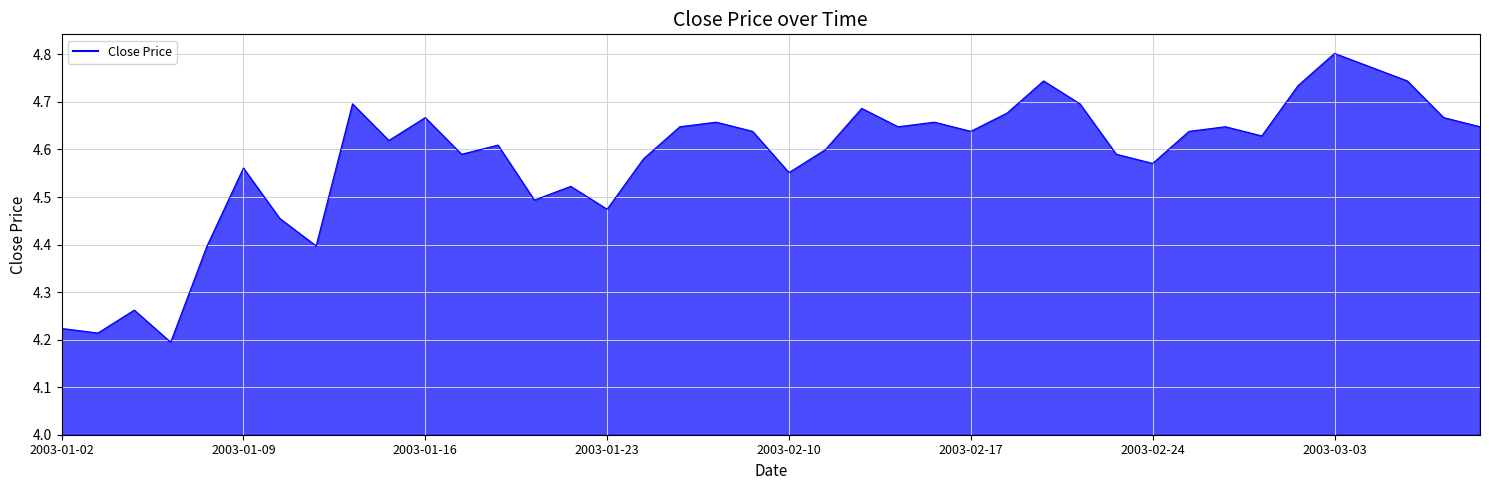

What is the difference between the maximum and minimum values?

0.6